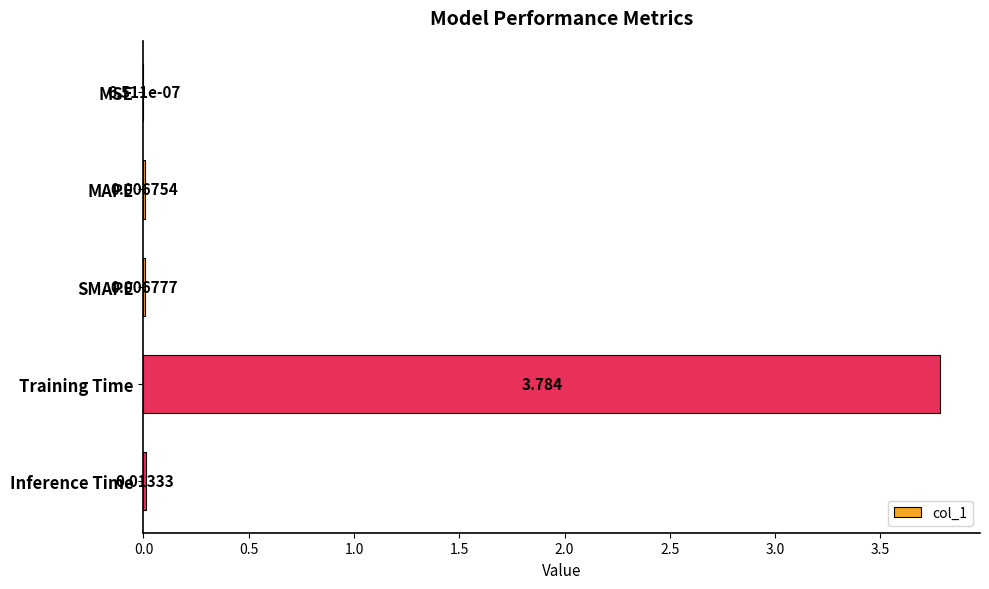

At which label is the value closest to 1?

Inference Time